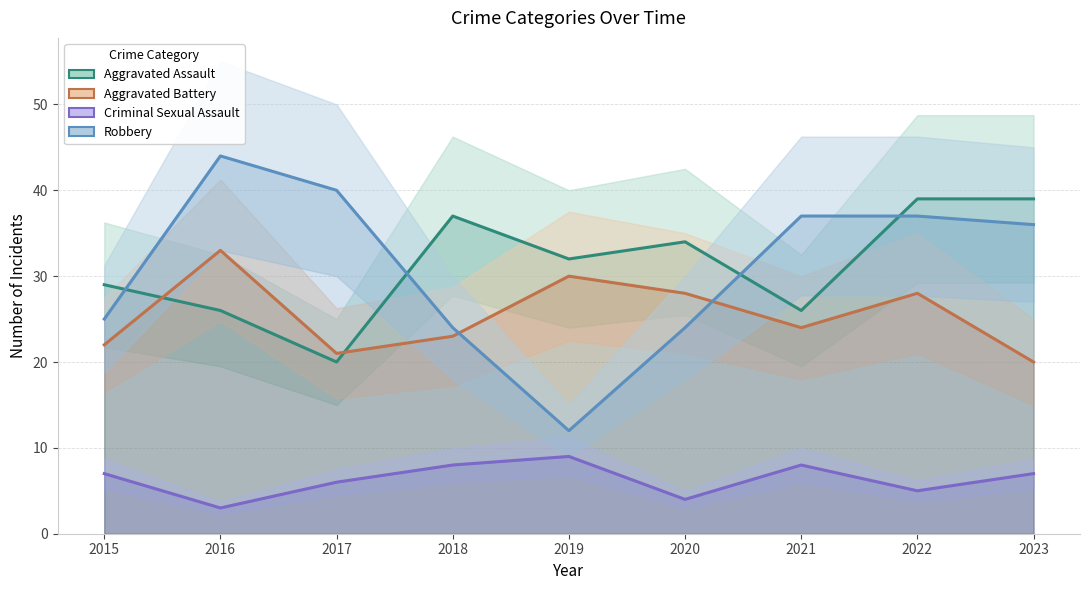

True or false: Aggravated Assault has more than 2 points higher than both neighbors.

False